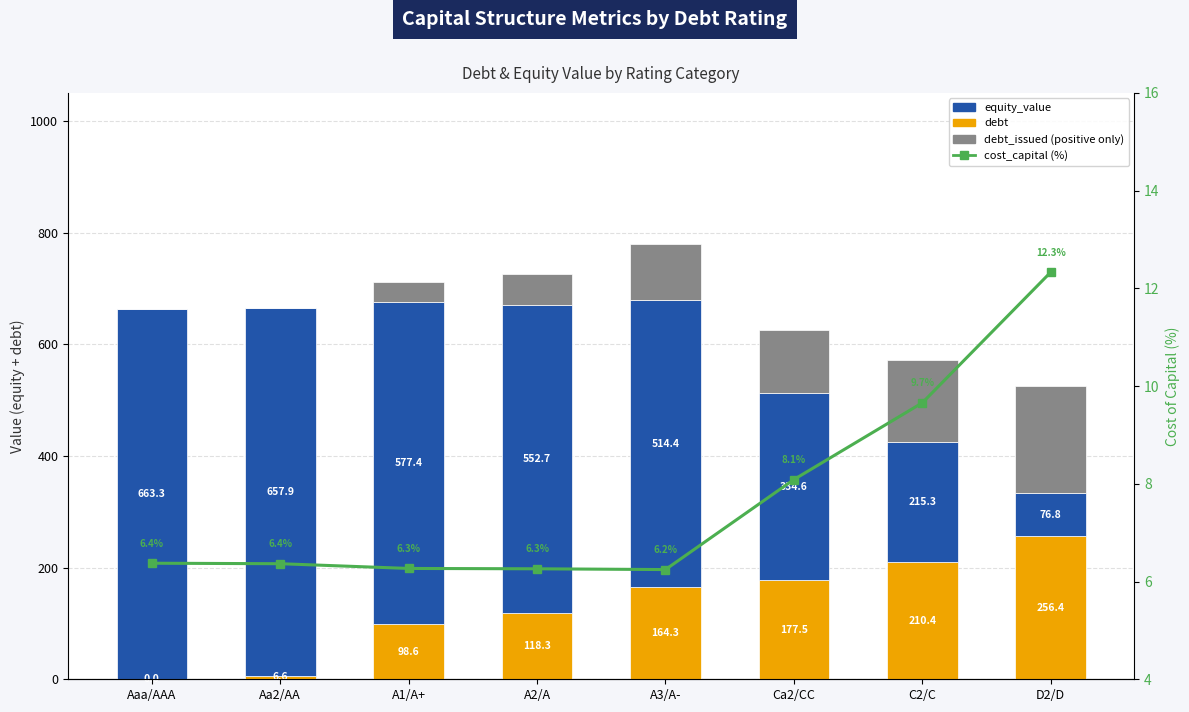

List the labels in order of cost_capital (%) value, largest first.

D2/D, C2/C, Ca2/CC, Aaa/AAA, Aa2/AA, A1/A+, A2/A, A3/A-